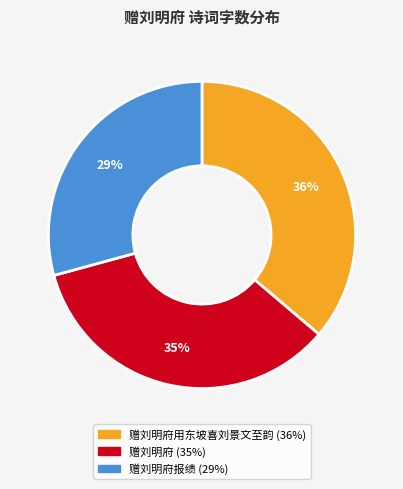

How many slices are in this pie chart?

3